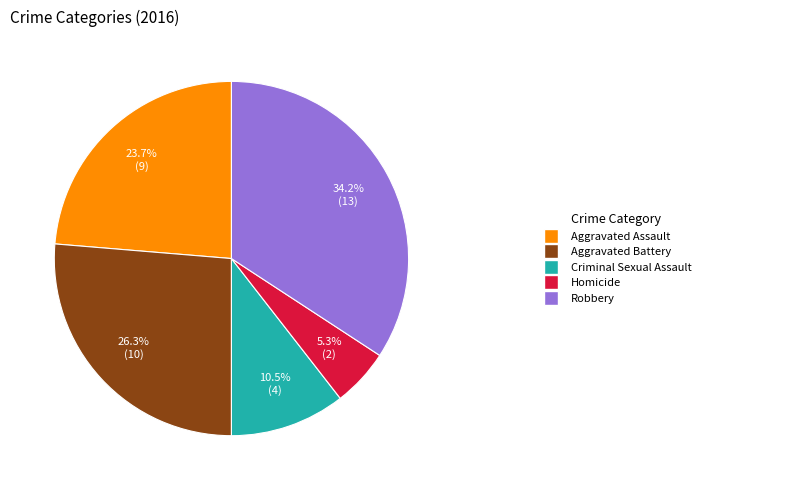

Count the number of slices in the pie.

5